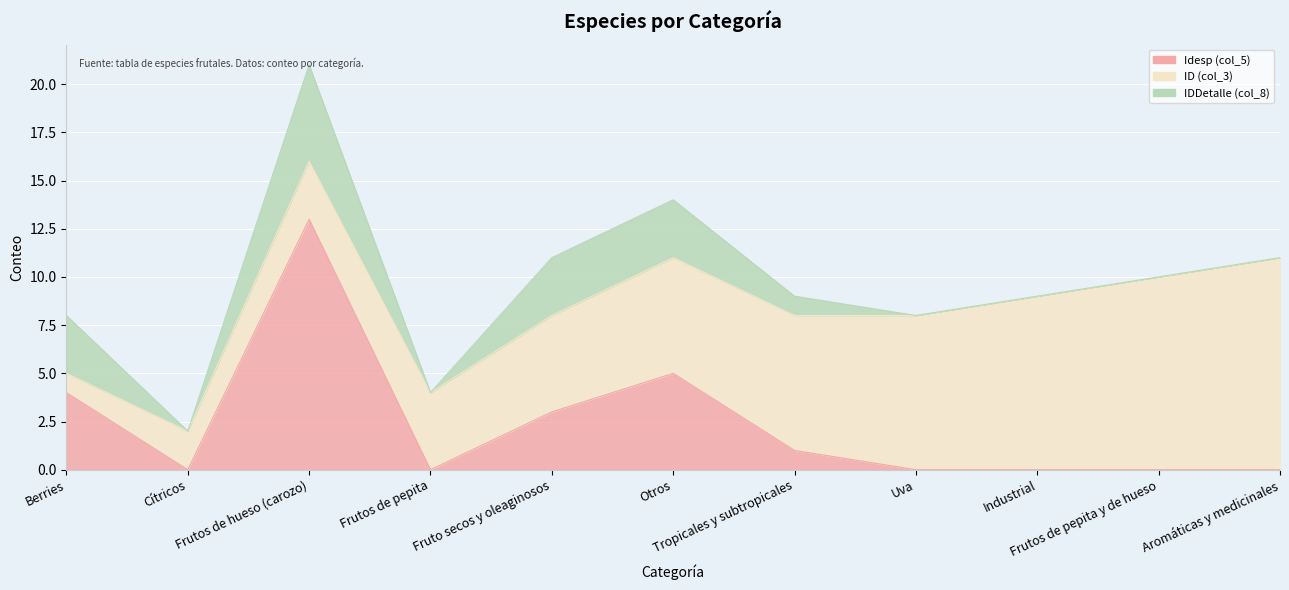

Reading left to right, extract all data points from this chart.

Idesp (col_5): Berries=4	Cítricos=0	Frutos de hueso (carozo)=13	Frutos de pepita=0	Fruto secos y oleaginosos=3	Otros=5	Tropicales y subtropicales=1	Uva=0	Industrial=0	Frutos de pepita y de hueso=0	Aromáticas y medicinales=0
ID (col_3): Berries=1	Cítricos=2	Frutos de hueso (carozo)=3	Frutos de pepita=4	Fruto secos y oleaginosos=5	Otros=6	Tropicales y subtropicales=7	Uva=8	Industrial=9	Frutos de pepita y de hueso=10	Aromáticas y medicinales=11
IDDetalle (col_8): Berries=3	Cítricos=0	Frutos de hueso (carozo)=5	Frutos de pepita=0	Fruto secos y oleaginosos=3	Otros=3	Tropicales y subtropicales=1	Uva=0	Industrial=0	Frutos de pepita y de hueso=0	Aromáticas y medicinales=0